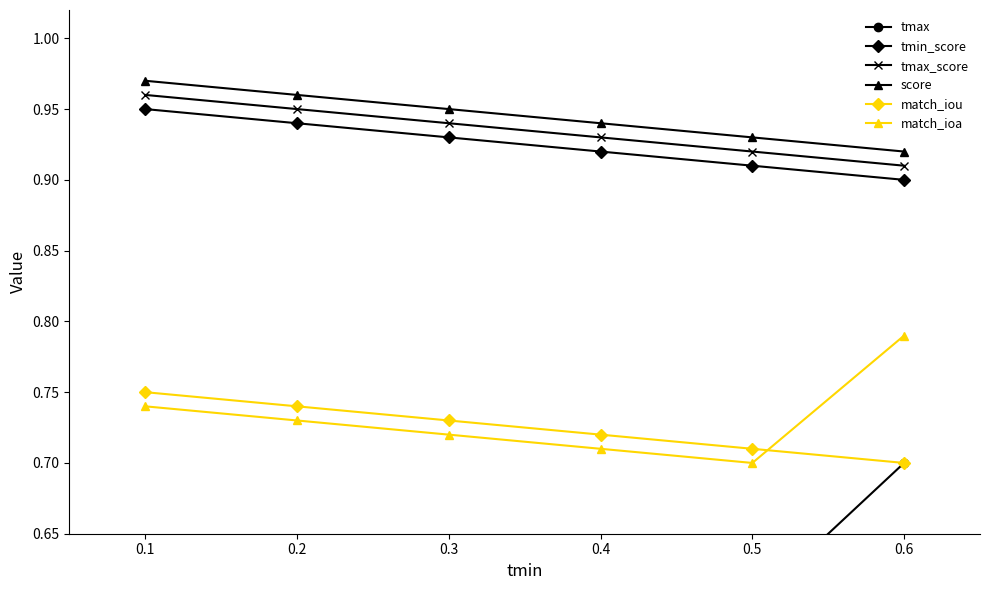

At which label is score closest to 0?

0.6